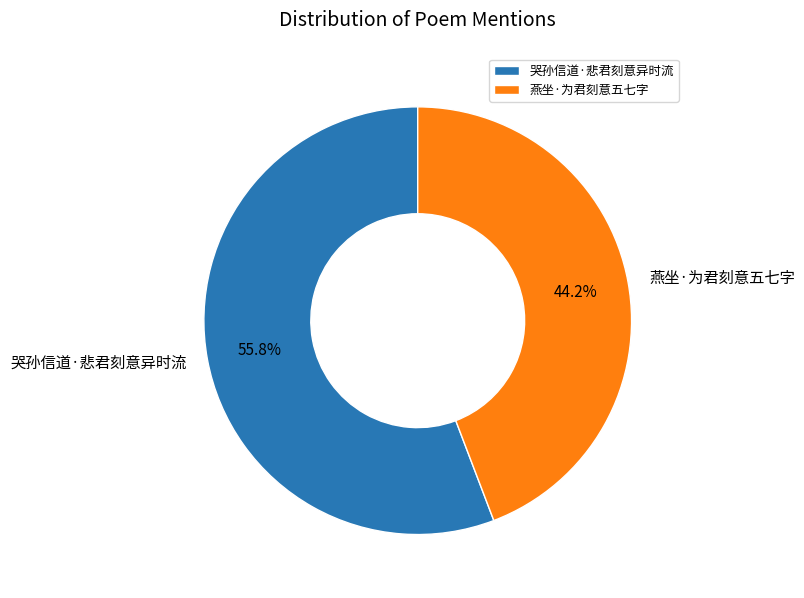

Which has a higher value, 燕坐·为君刻意五七字 or 哭孙信道·悲君刻意异时流?

哭孙信道·悲君刻意异时流